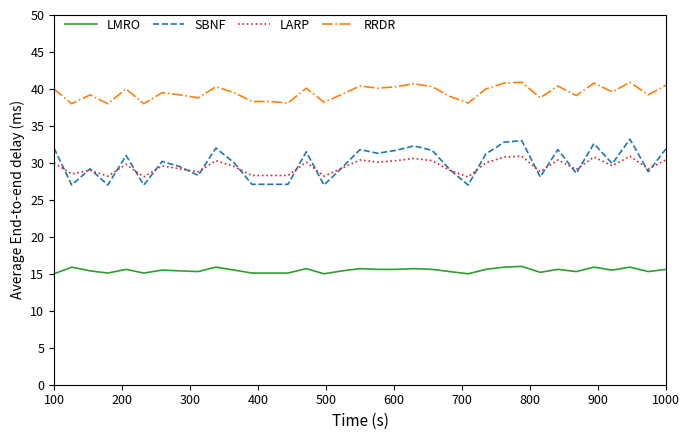

Which series has the largest total across all categories?

RRDR